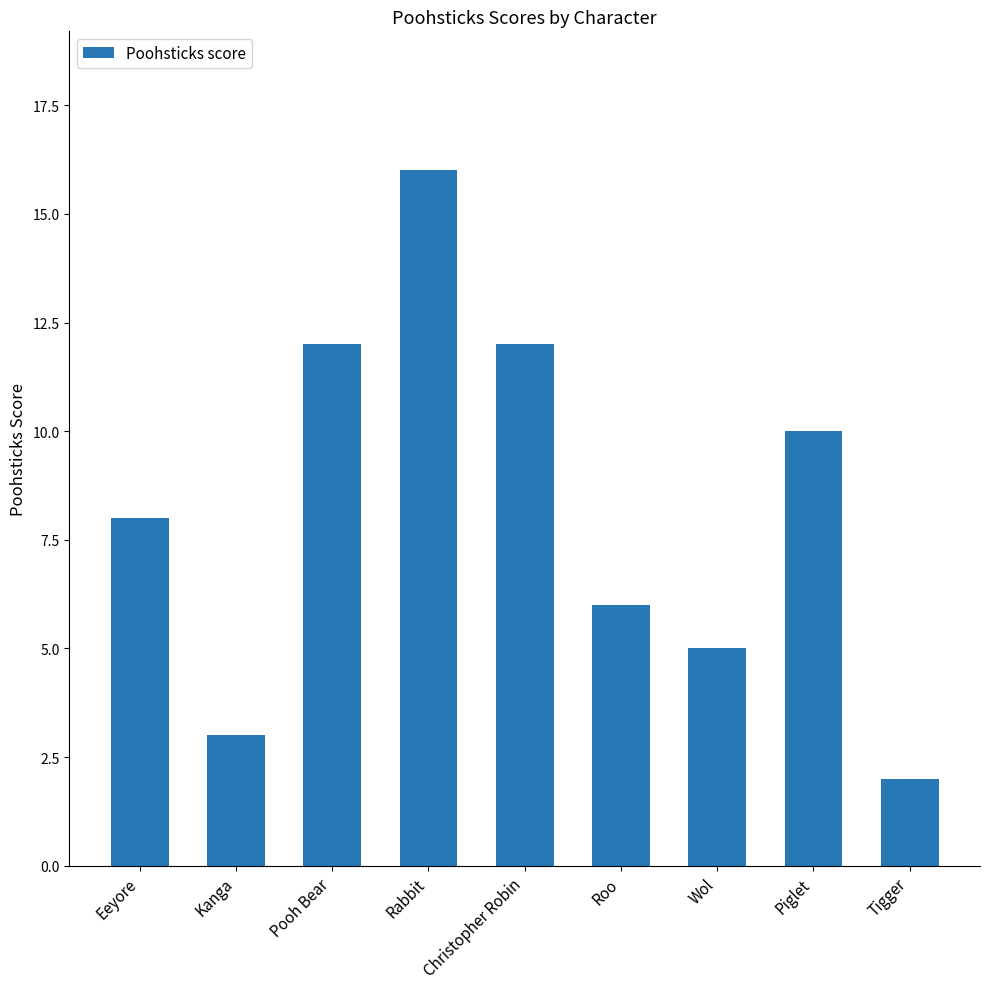

What is the difference between the values at Christopher Robin and Eeyore?

4